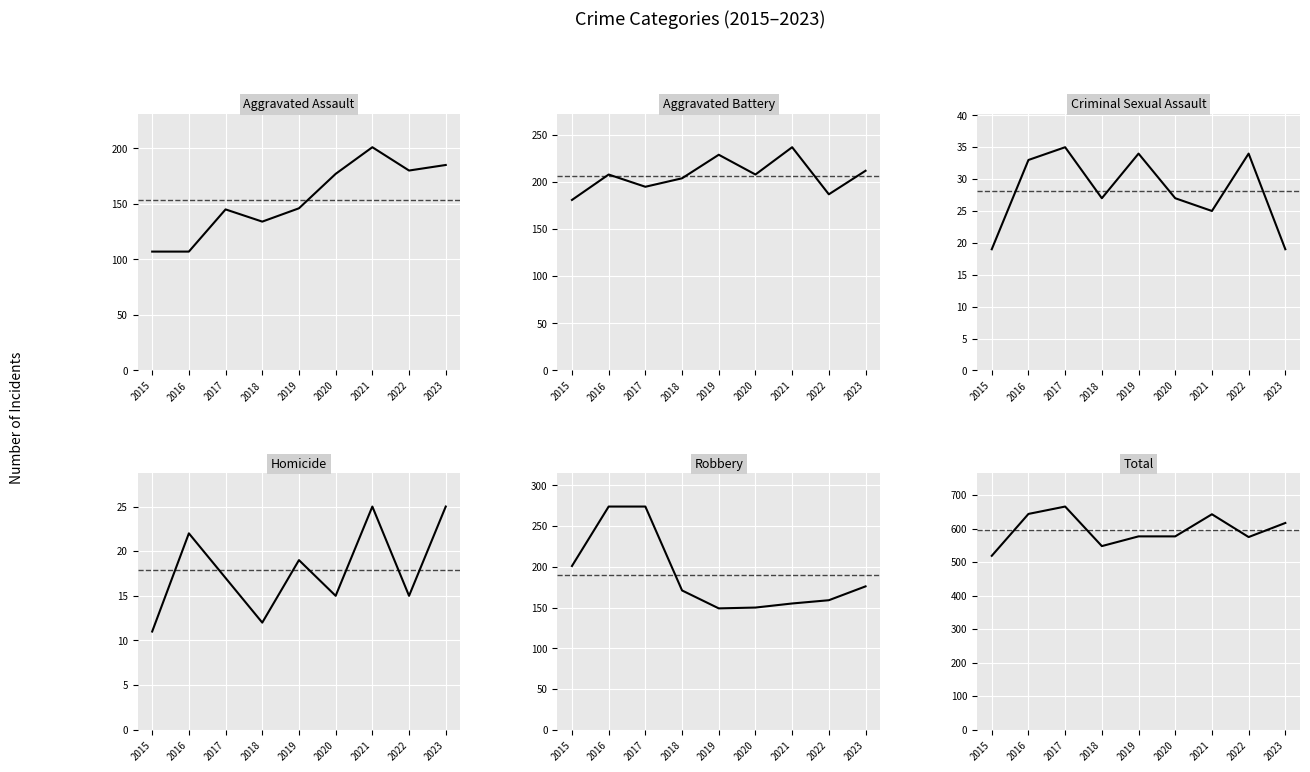

Between 2016 and 2020, which is larger?

2020